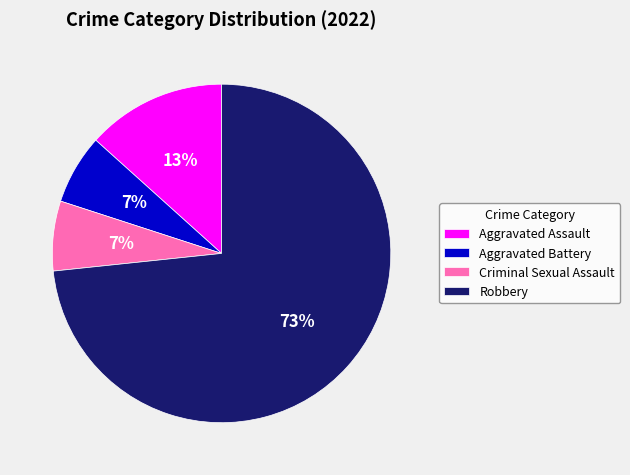

Which category has the biggest portion of the pie?

Robbery